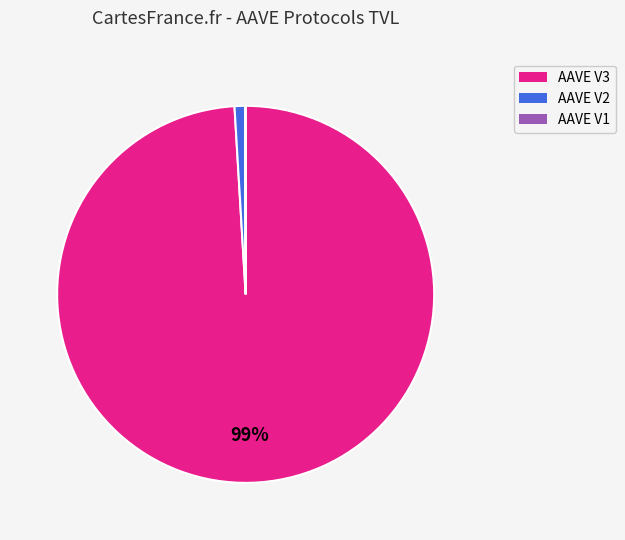

Is it true that AAVE V2 is 1% of the pie?

True